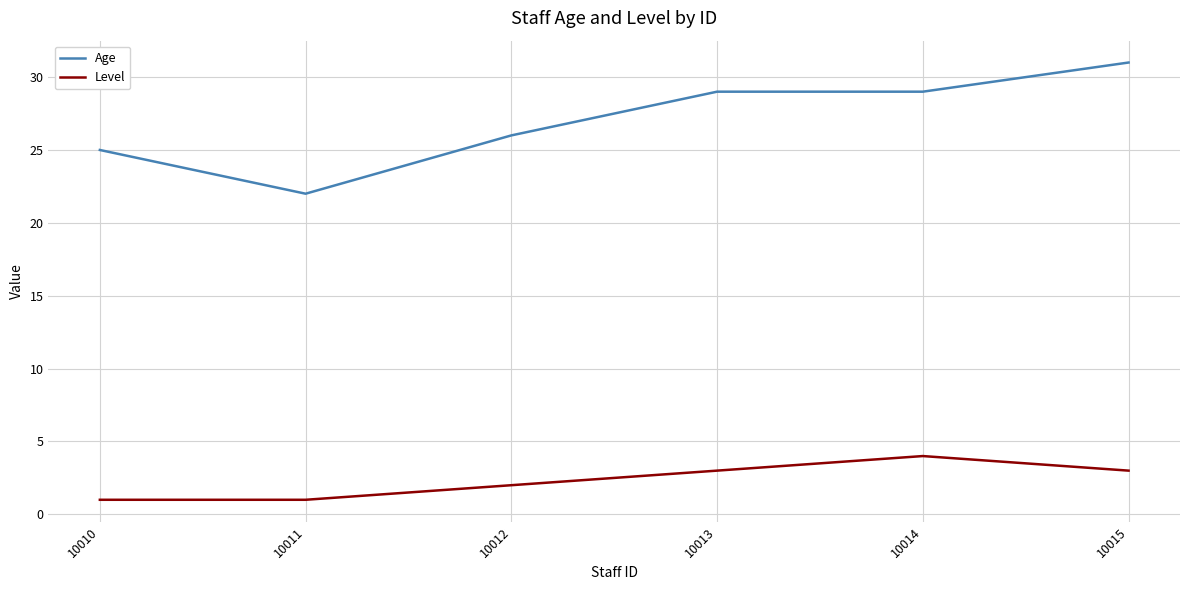

Count the Age values in the range 25 to 29.

4